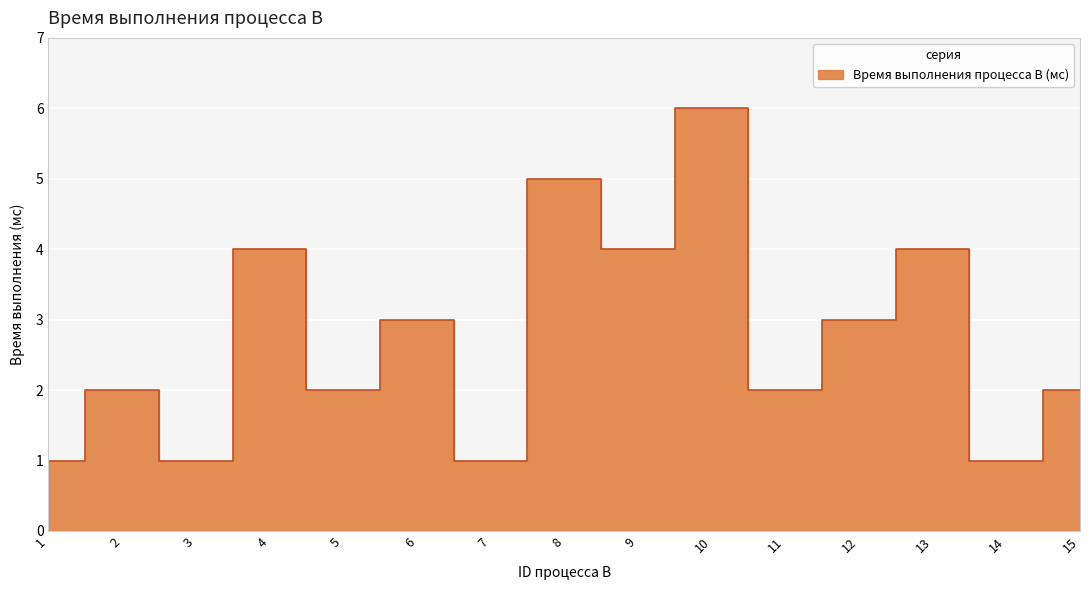

The value at 7 is 1. True or false?

True